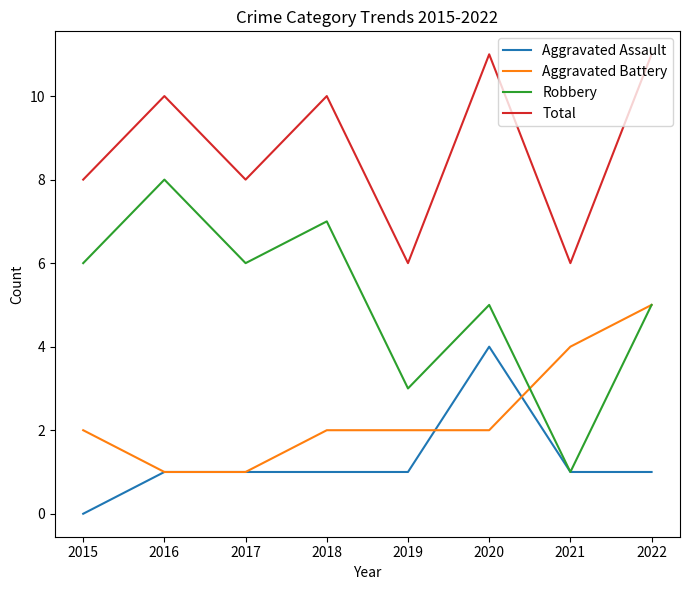

What is the sum of all Total values?

70